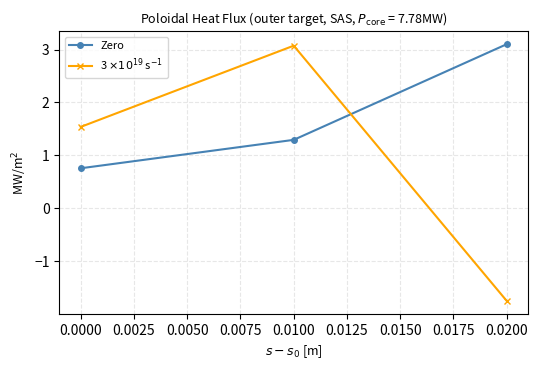

What is the spread (max minus min) of values at 0.0000?

0.8